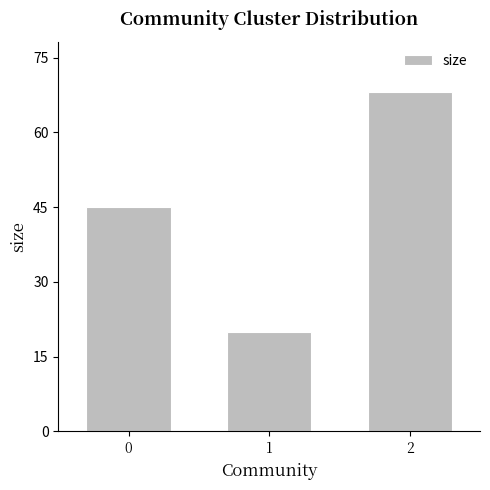

Read the value at 2, to the nearest 10.

70